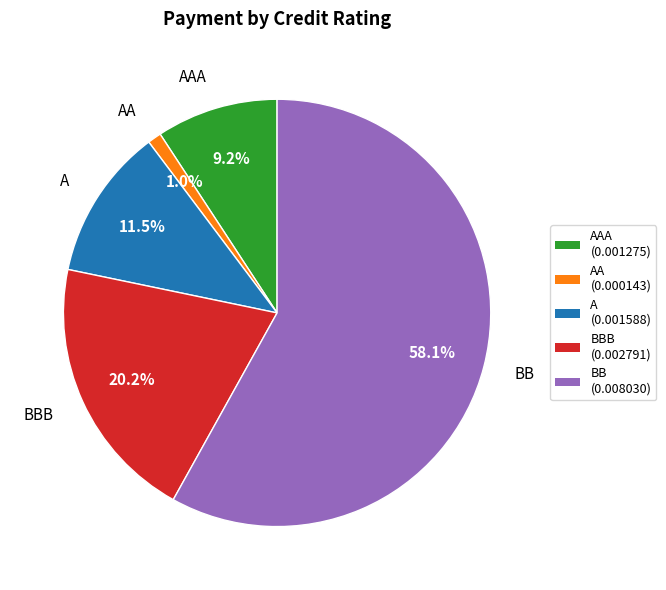

Rank the categories by value from lowest to highest.

AA, AAA, A, BBB, BB